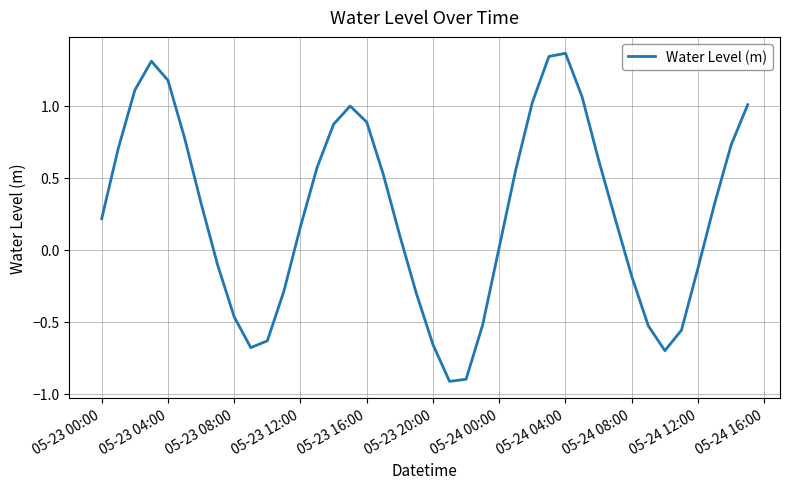

What is the smallest value displayed?

-0.9